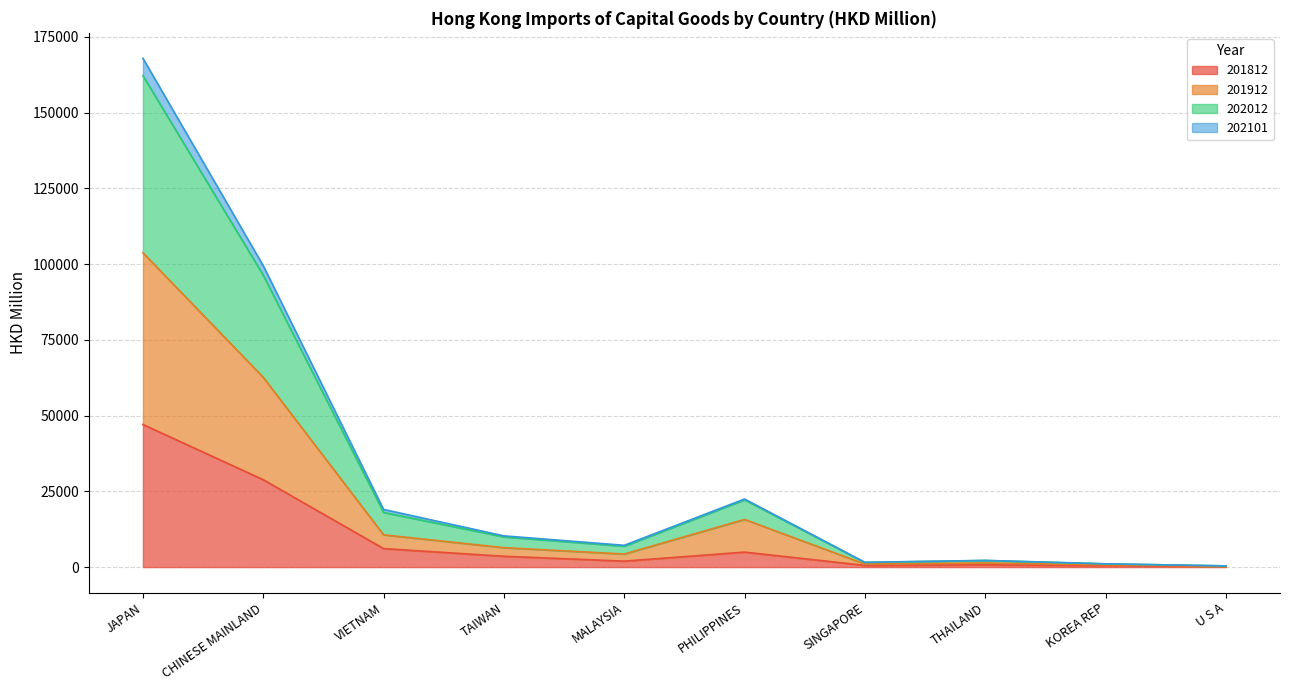

Does the chart display data point markers on the line(s)?

No